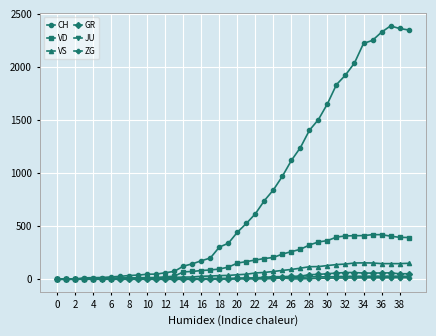

What is the maximum value shown in the chart?

2387